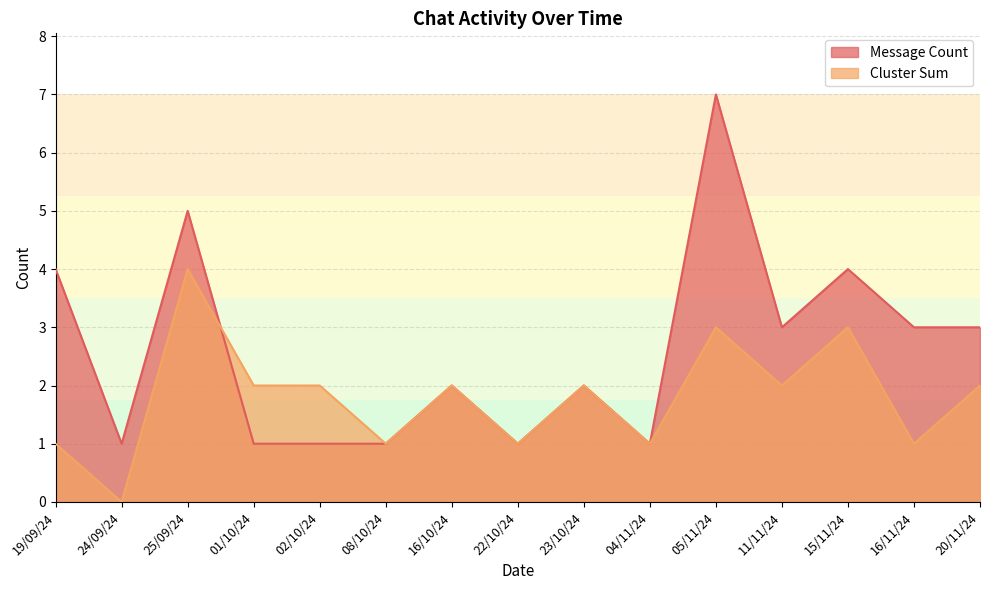

True or false: Message Count and Cluster Sum cross at least once.

True